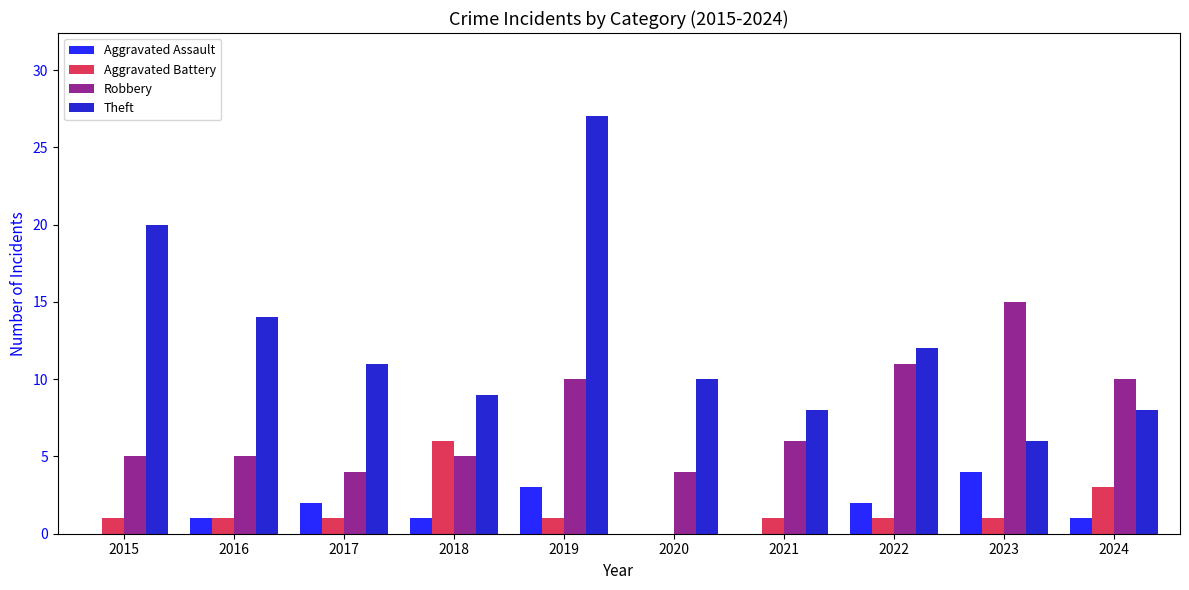

What is the spread (max minus min) of values at 2015?

20